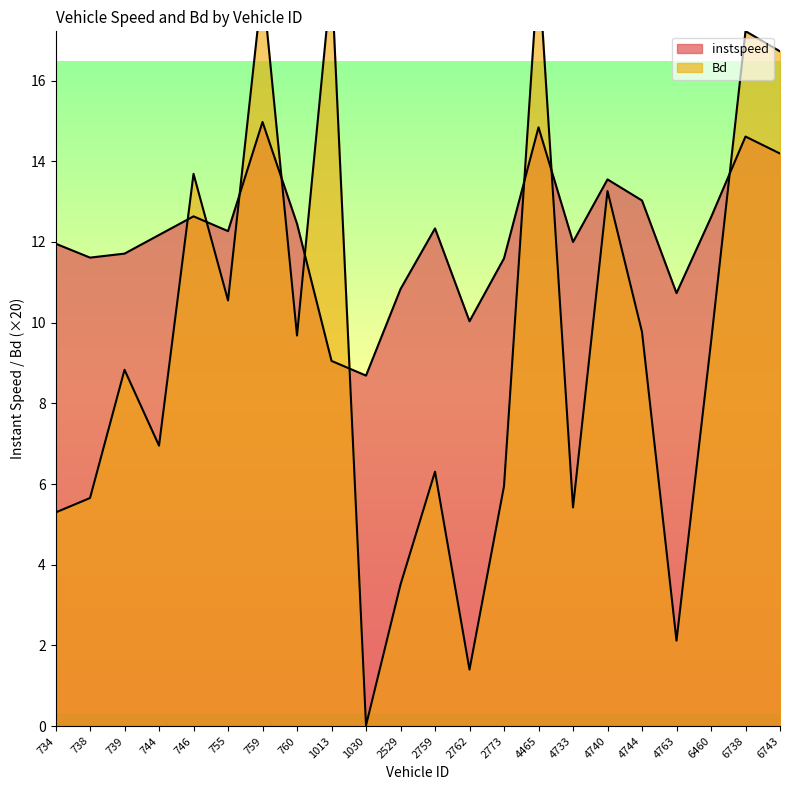

In instspeed, how many points are lower than both neighbors (excluding endpoints)?

6